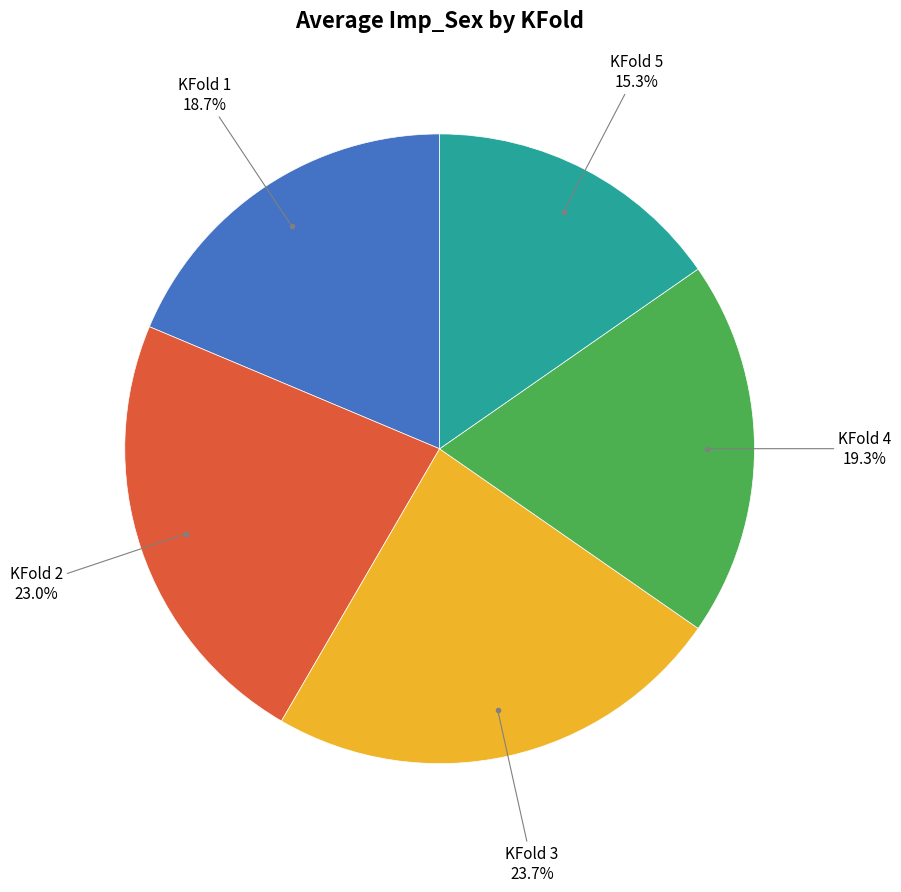

To the nearest percent, what is the average slice percentage?

20%